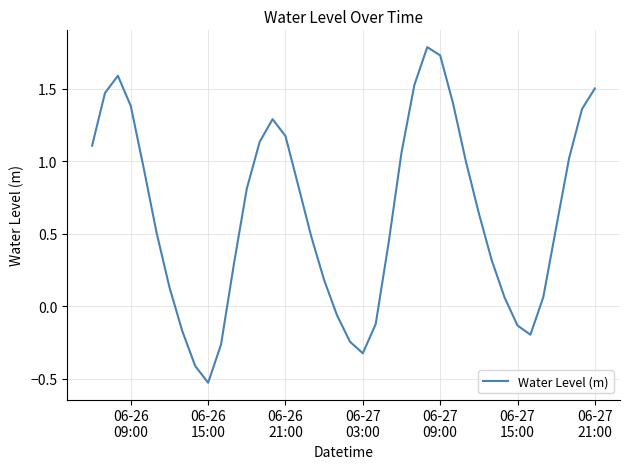

What is the difference between the maximum and minimum values?

2.3